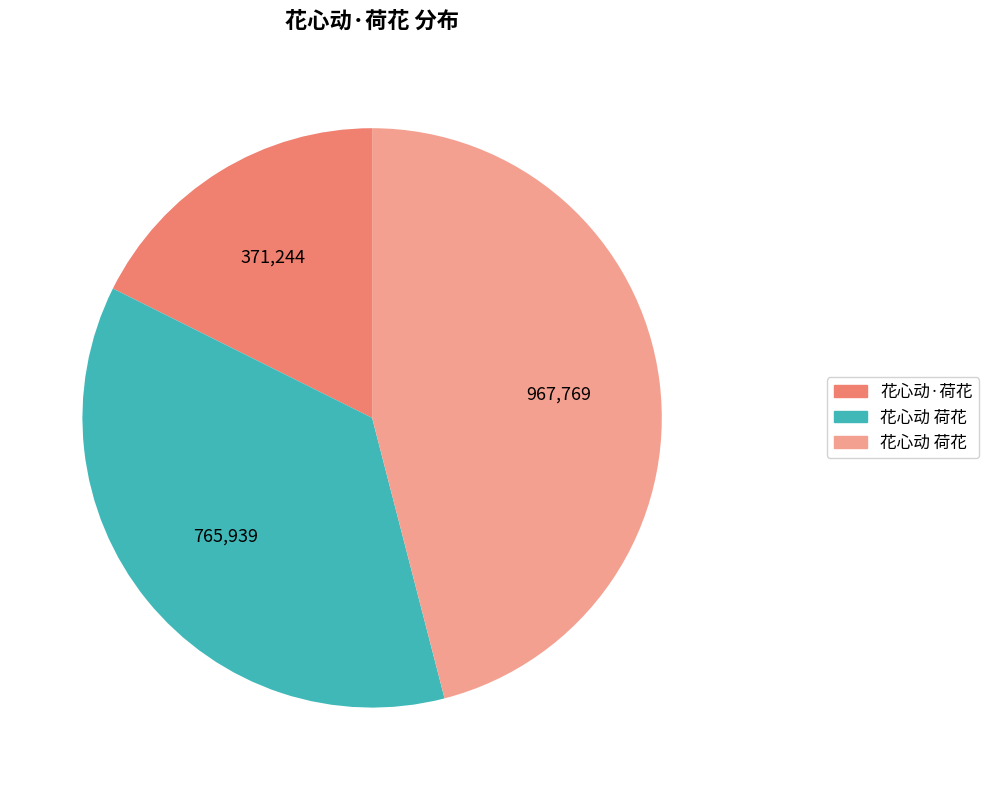

Is there any slice that represents more than half of the pie?

No